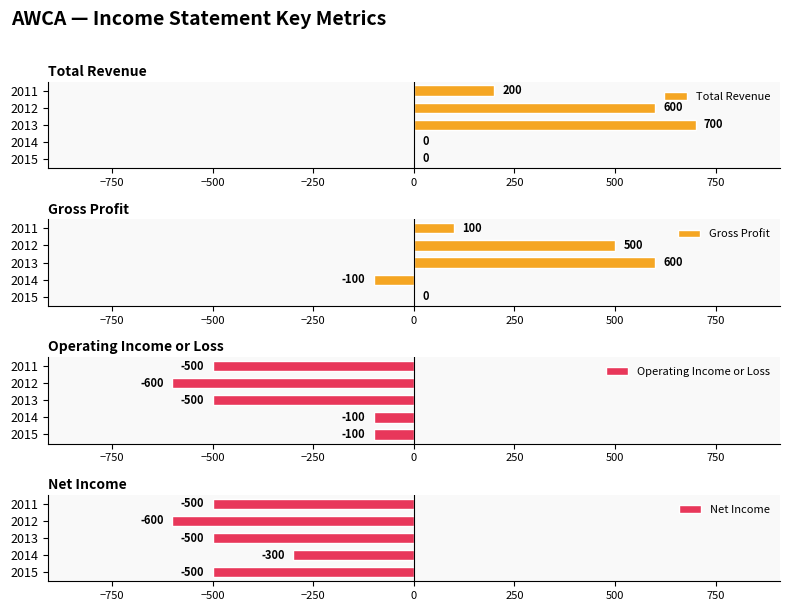

True or false: Gross Profit has a value of 278 at 2012.

False